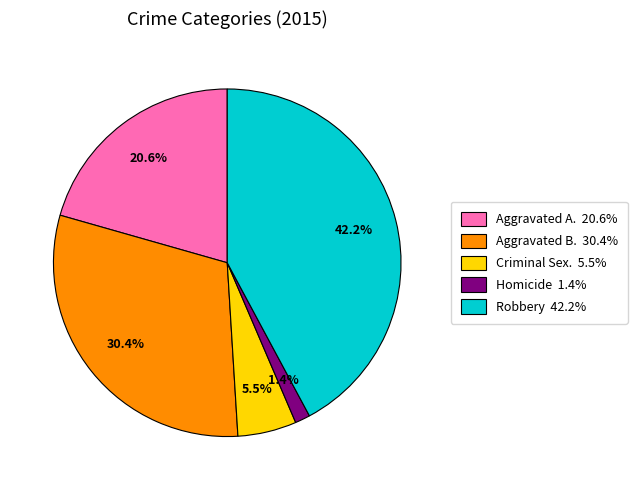

To the nearest percent, what is the average slice percentage?

20%